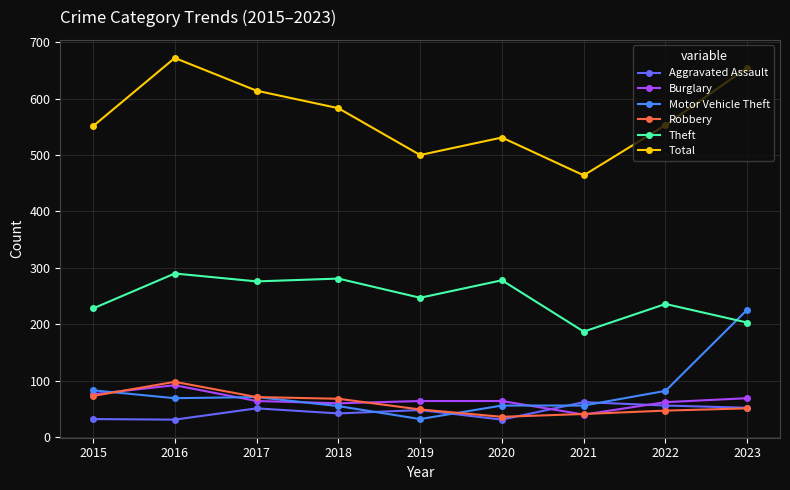

Which series has the largest total across all categories?

Total